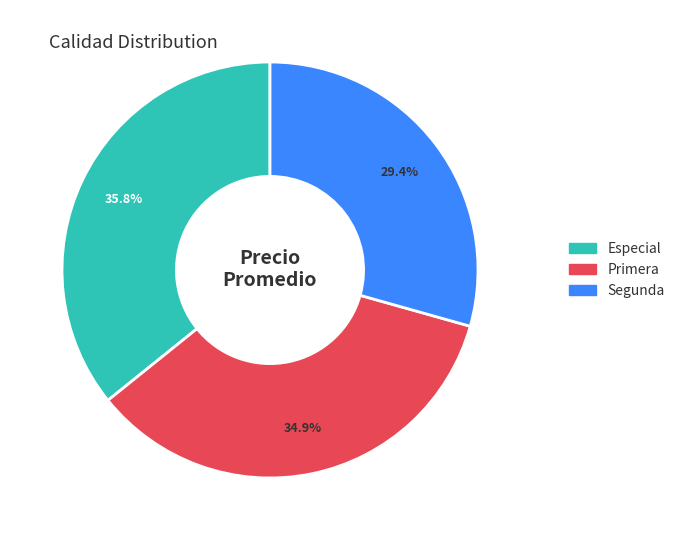

Which has a higher value, Segunda or Especial?

Especial